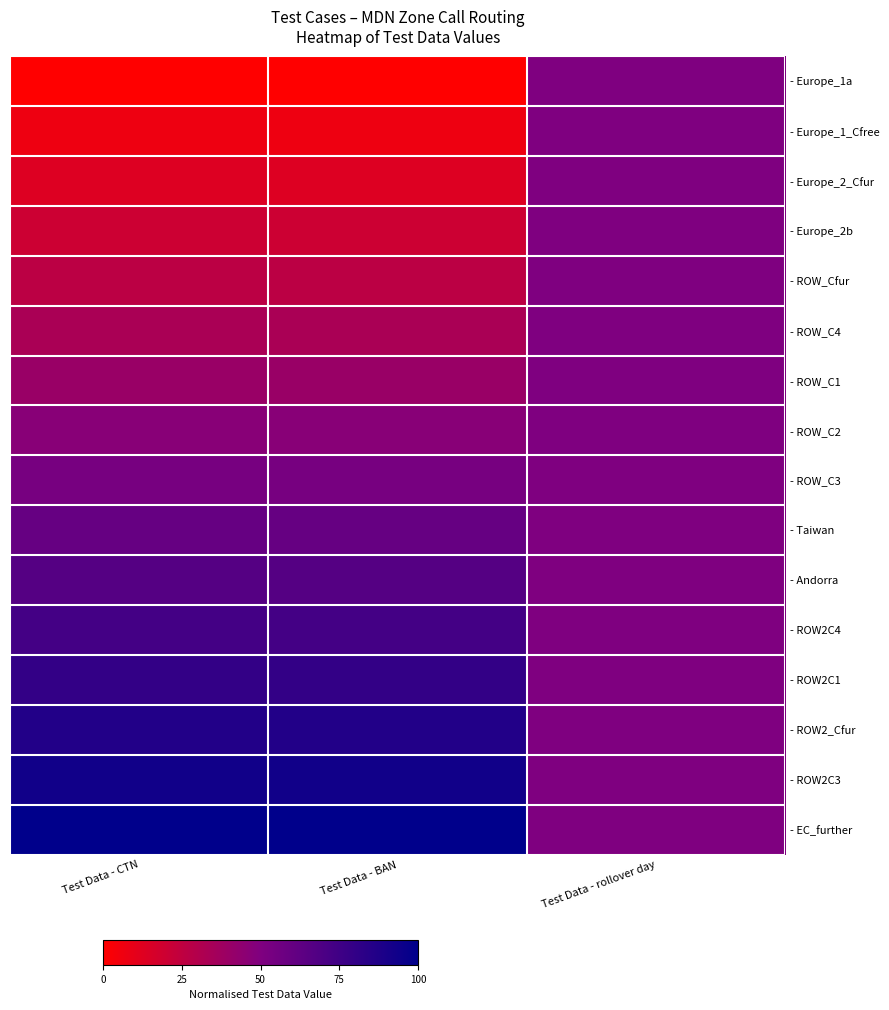

What is the greatest value displayed?

1.0